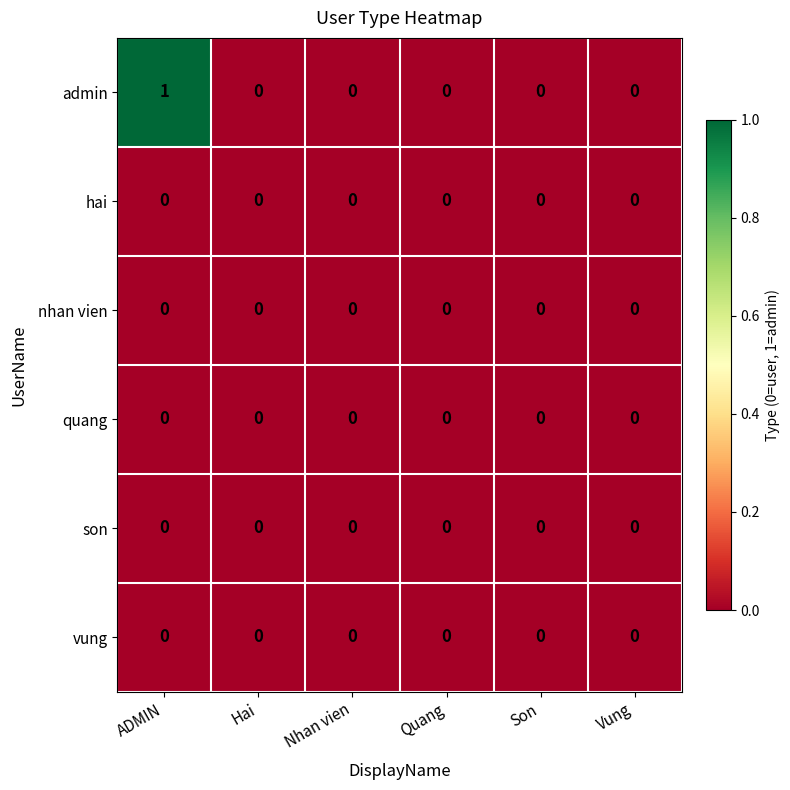

True or false: vung has a value of 0 at Son.

True